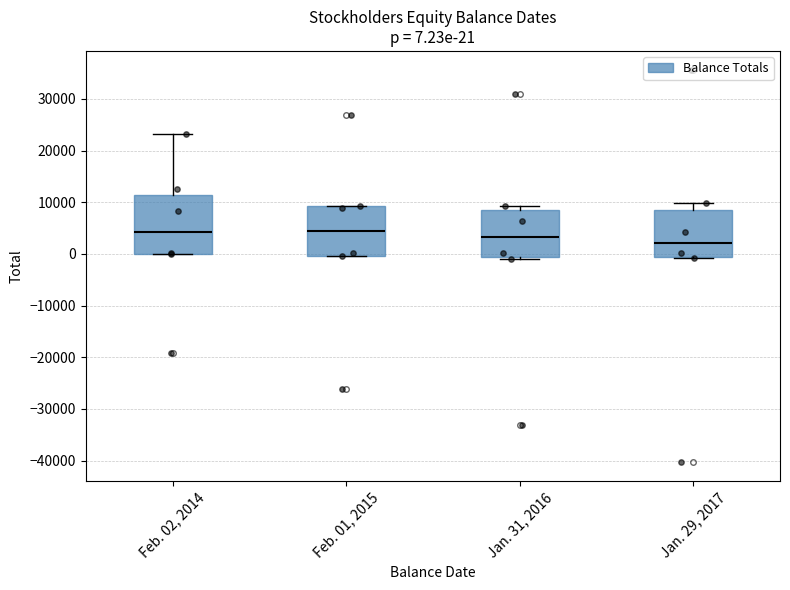

Which box is the tallest, from its lower edge to its upper edge?

Feb. 02, 2014